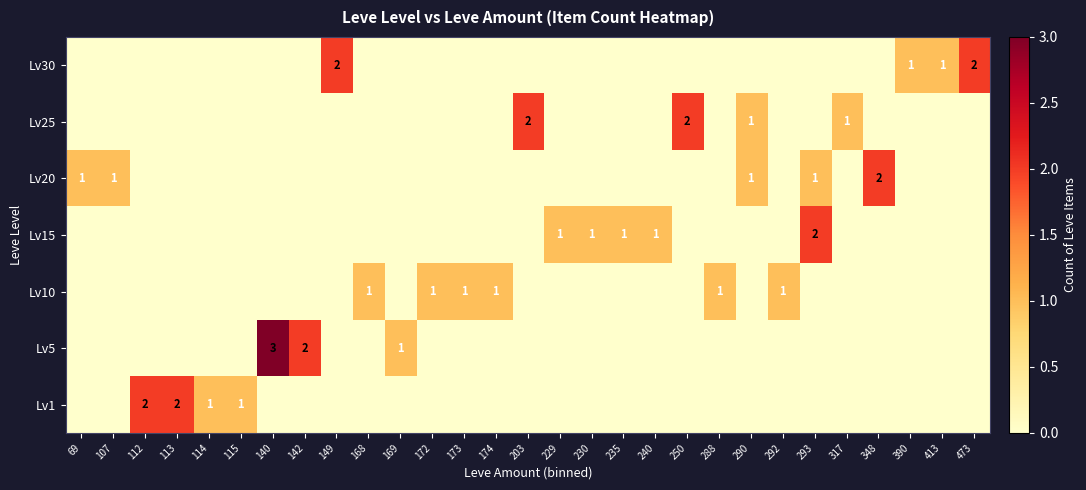

At which label is Lv20 closest to 1?

69